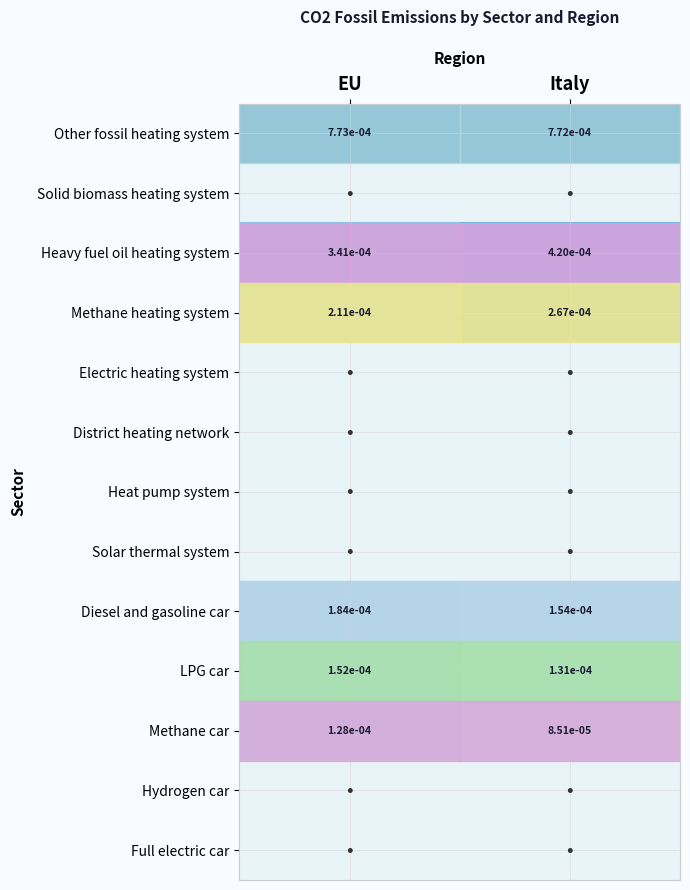

Is it true that Heavy fuel oil heating system equals 0.0 at EU?

True